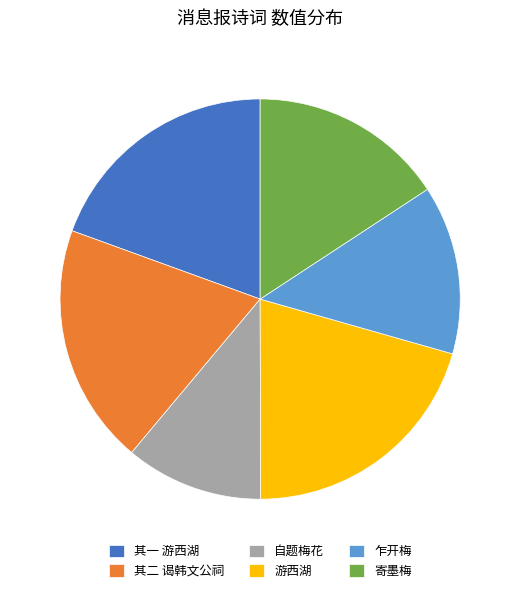

What is the smallest slice in the pie chart?

自题梅花